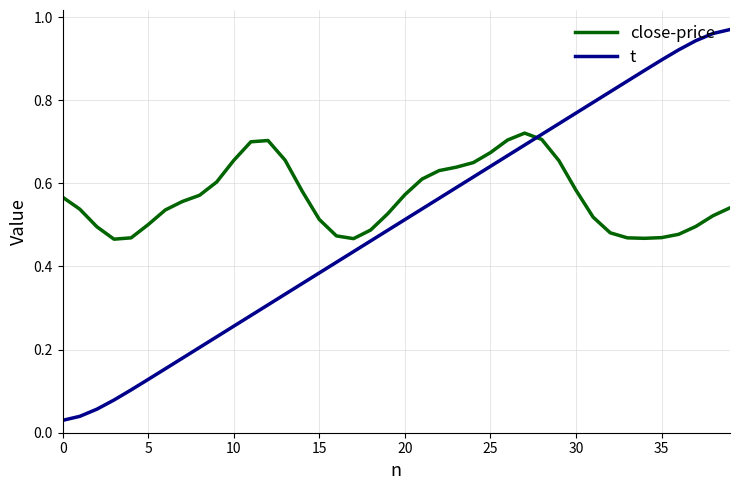

Which series has the widest spread of values?

t